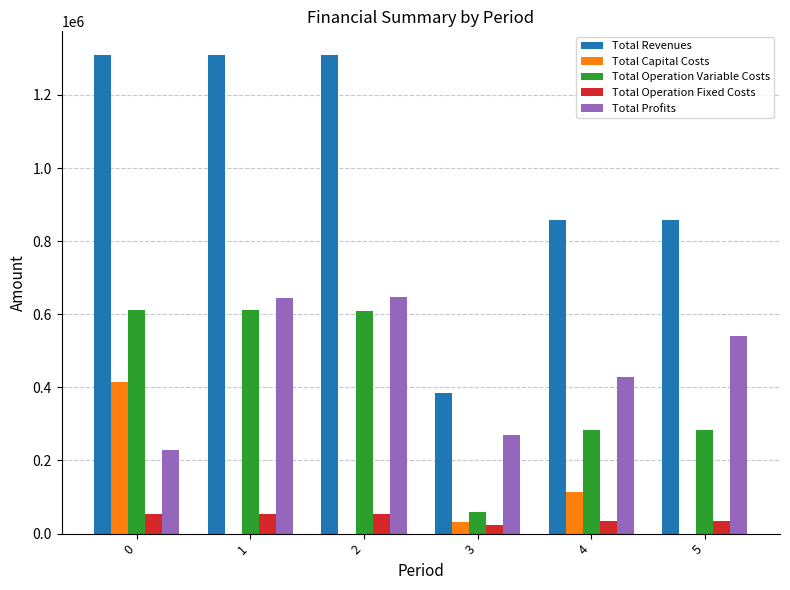

The Total Revenues series shows 858416.4 at 5. True or false?

True